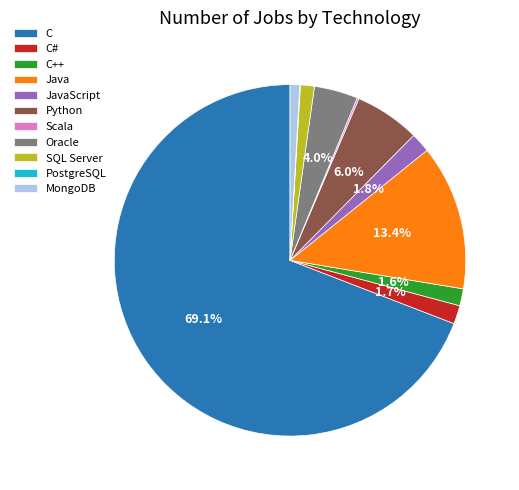

Which has a higher value, SQL Server or C?

C